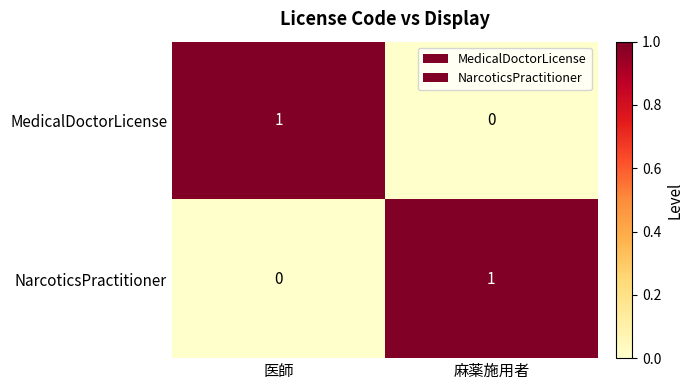

How many data points does each series have?

2